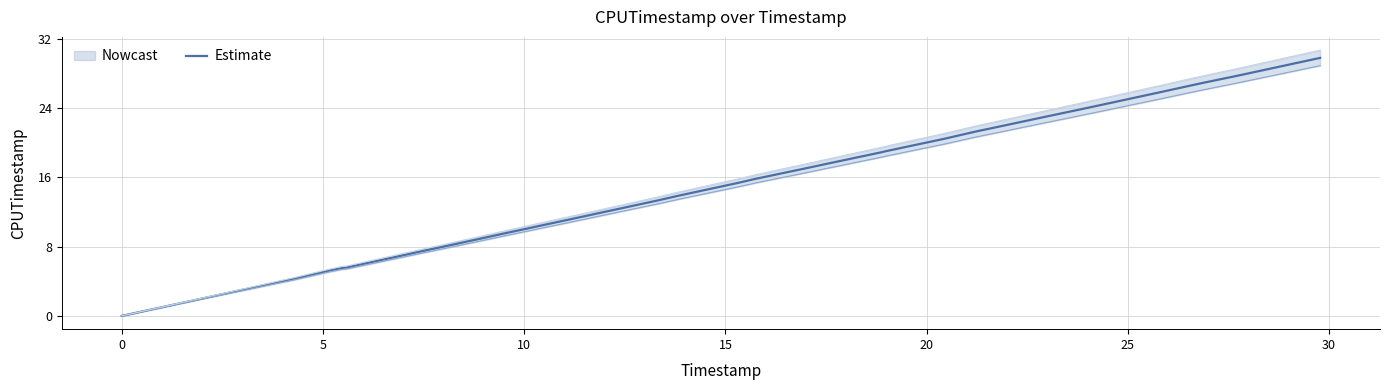

Reading left to right, extract all data points from this chart.

0.0	0.5	3.1	4.3	4.8	5.2	5.5	5.6	7.4	7.7	7.9	8.9	9.6	10.1	10.3	11.6	11.9	12.3	13.3	13.9	15.4	15.8	16.9	17.7	18.9	19.0	19.8	20.5	21.3	21.5	21.8	22.9	23.6	24.4	25.7	26.6	26.9	27.8	28.0	29.8